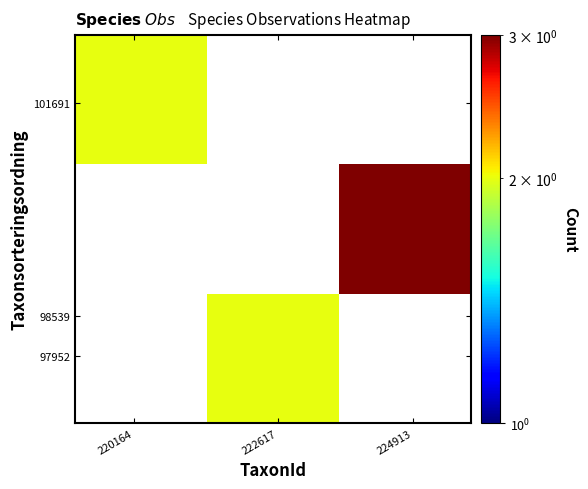

Count the number of categories in the chart.

3